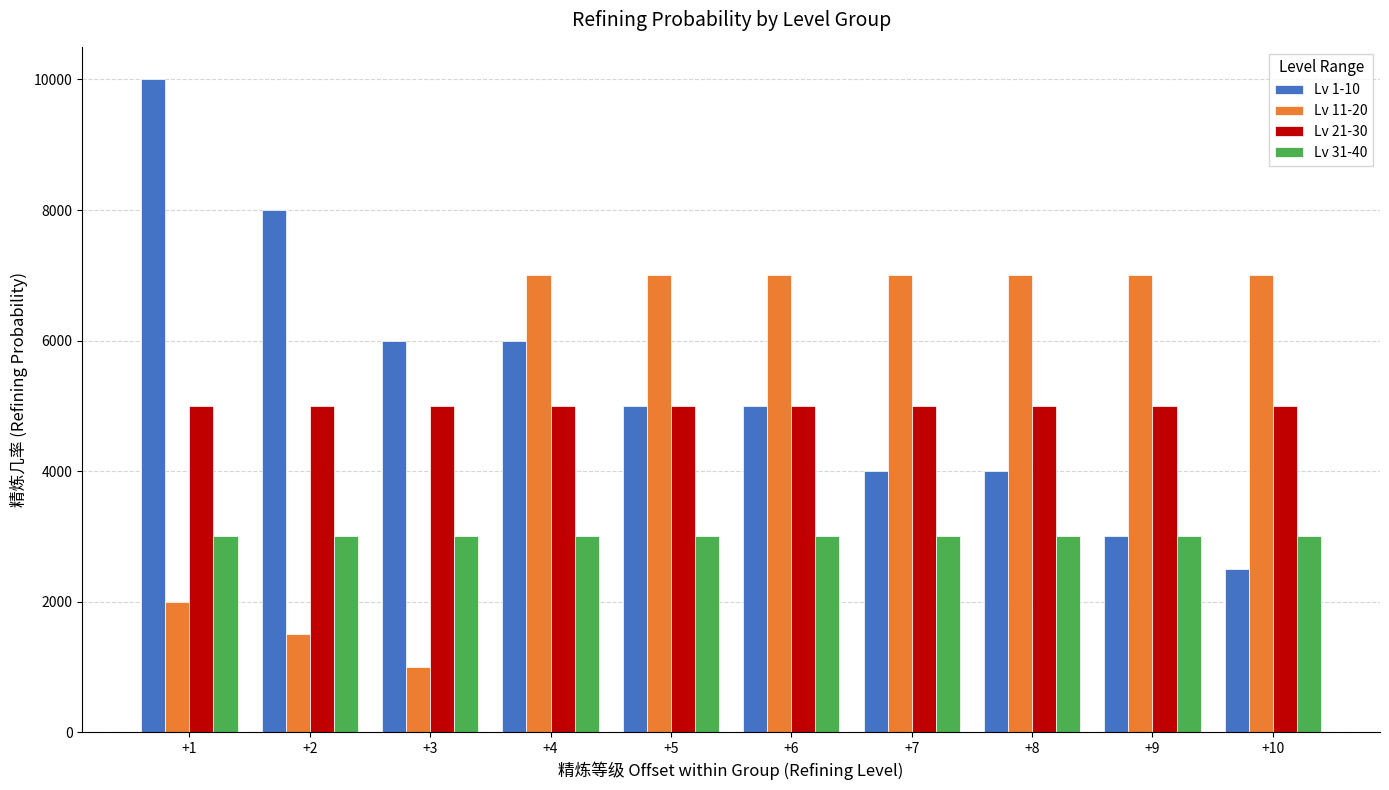

The Lv 21-30 series shows 5000 at +4. True or false?

True